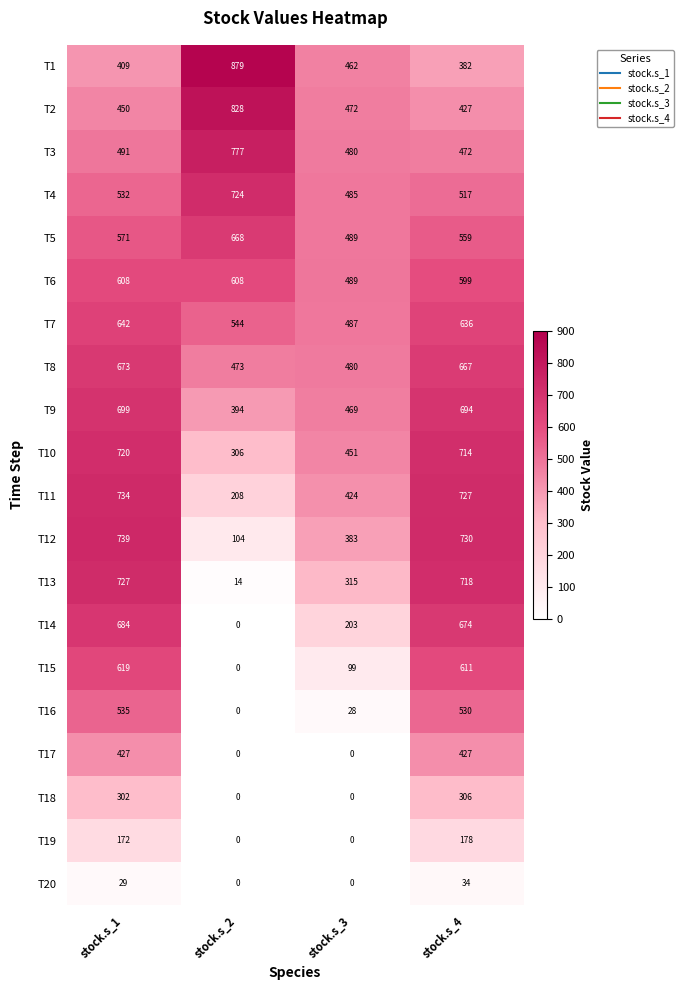

Rank the series by their maximum value, from highest to lowest.

T1, T2, T3, T12, T11, T13, T4, T10, T9, T14, T8, T5, T7, T15, T6, T16, T17, T18, T19, T20